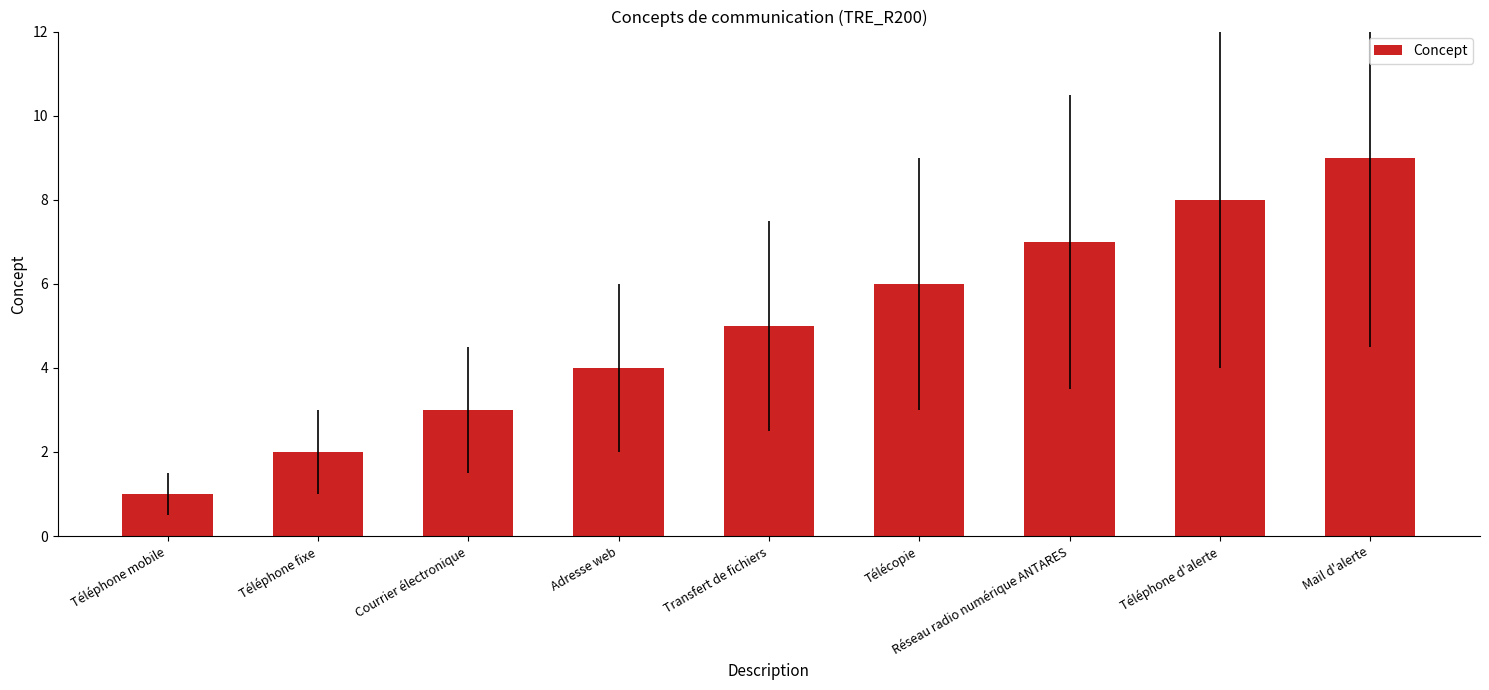

The chart shows a value of 7 at Réseau radio numérique ANTARES. True or false?

True